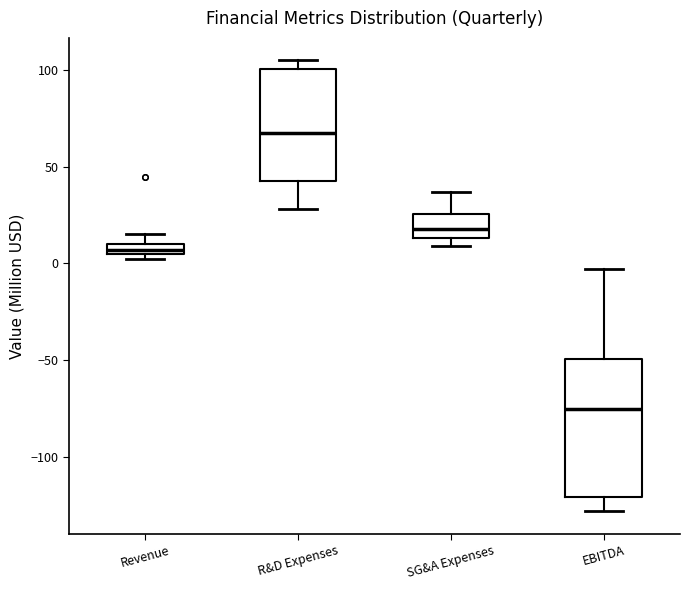

Which box is the tallest, from its lower edge to its upper edge?

EBITDA